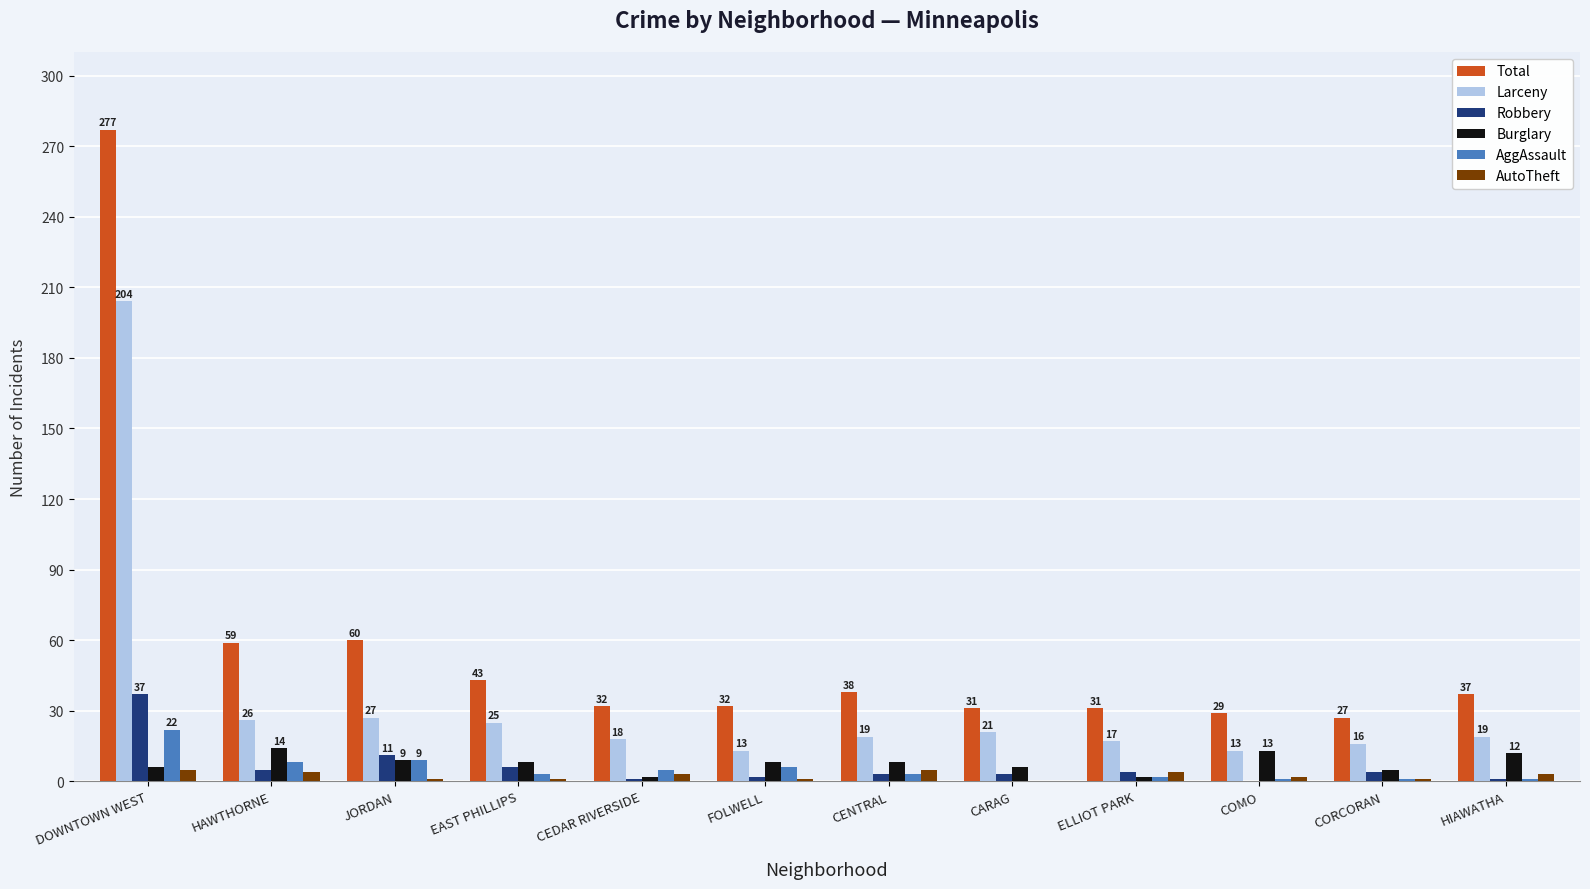

What is the sum of all Total values?

696